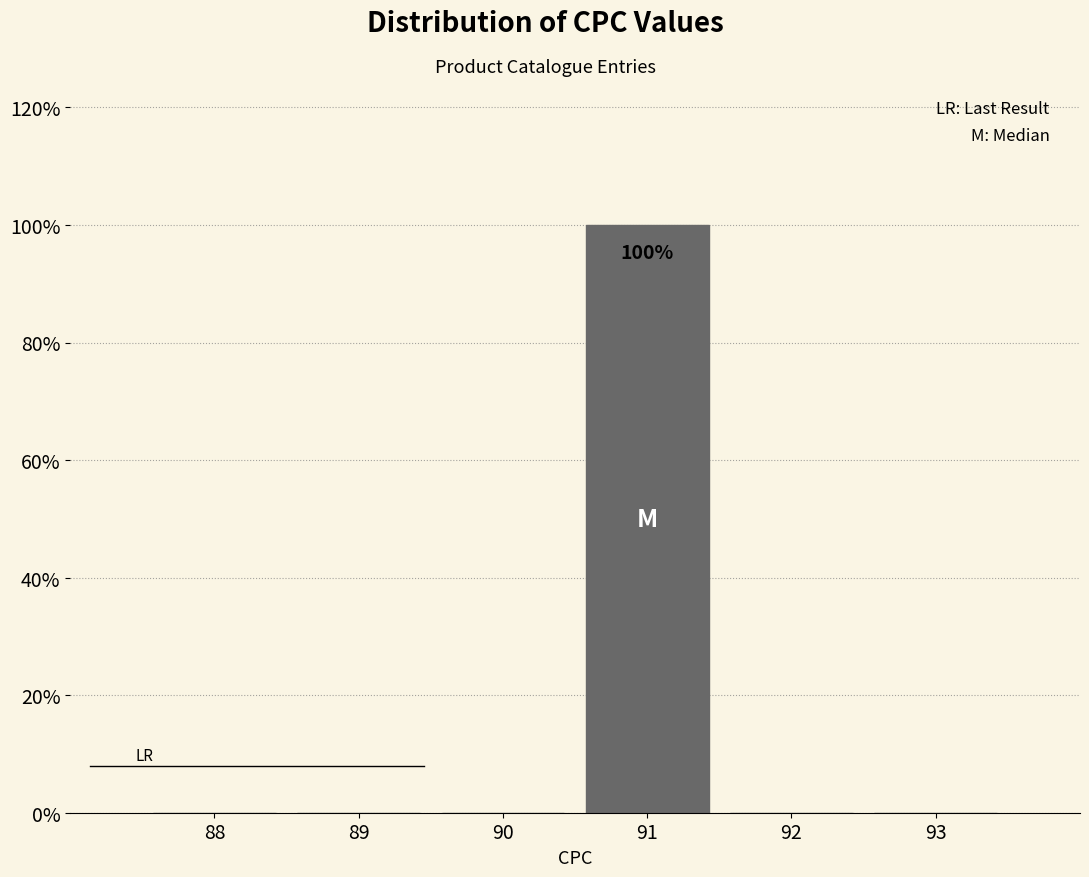

Reading left to right, extract all data points from this chart.

88=0	89=0	90=0	91=100	92=0	93=0